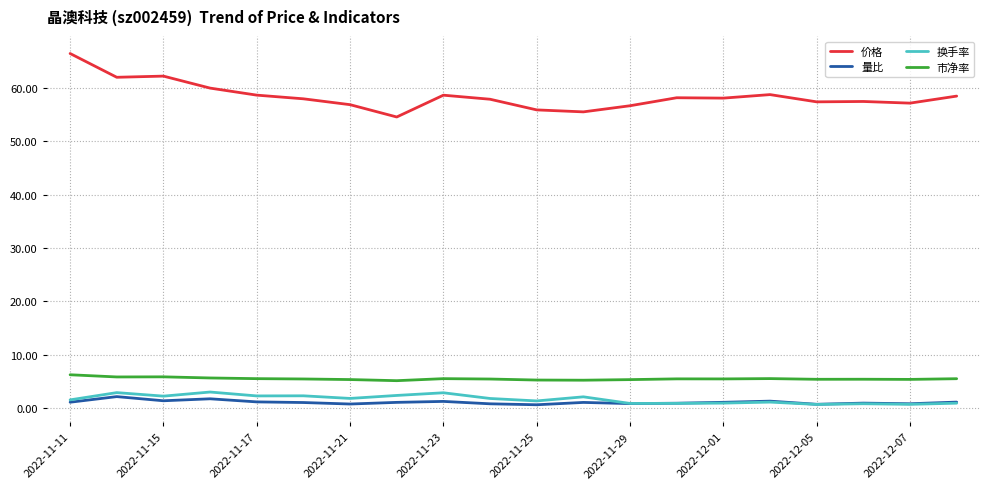

True or false: 量比 and 市净率 intersect in this chart.

False